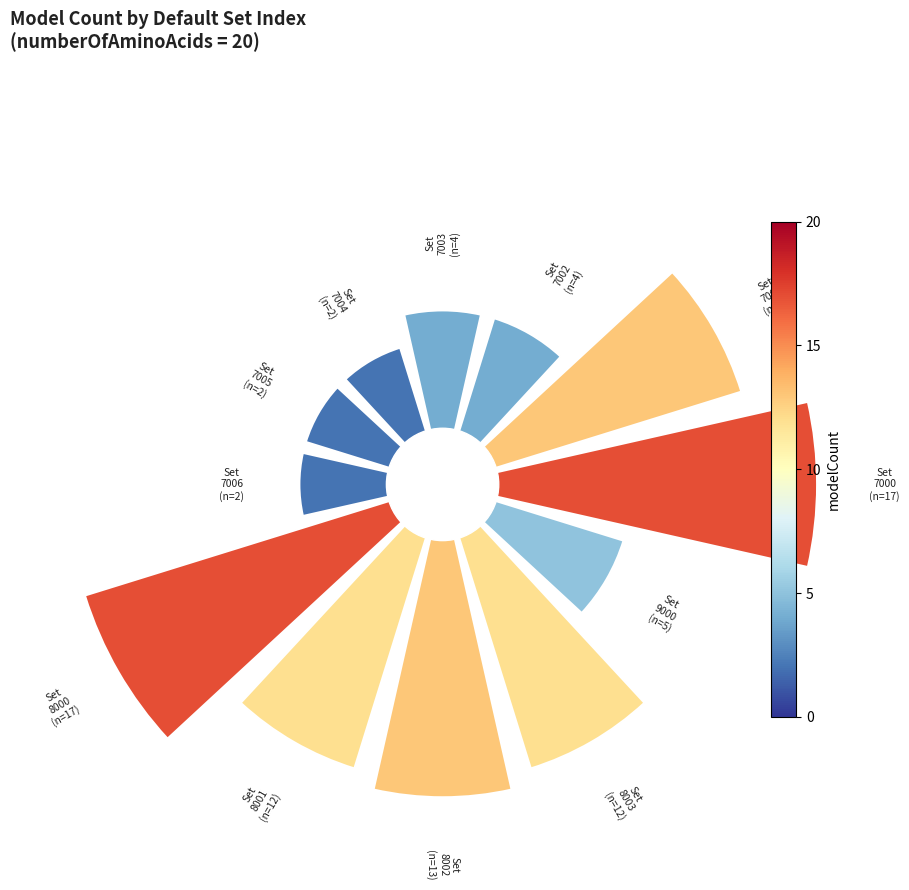

Which category has the biggest portion of the pie?

7000